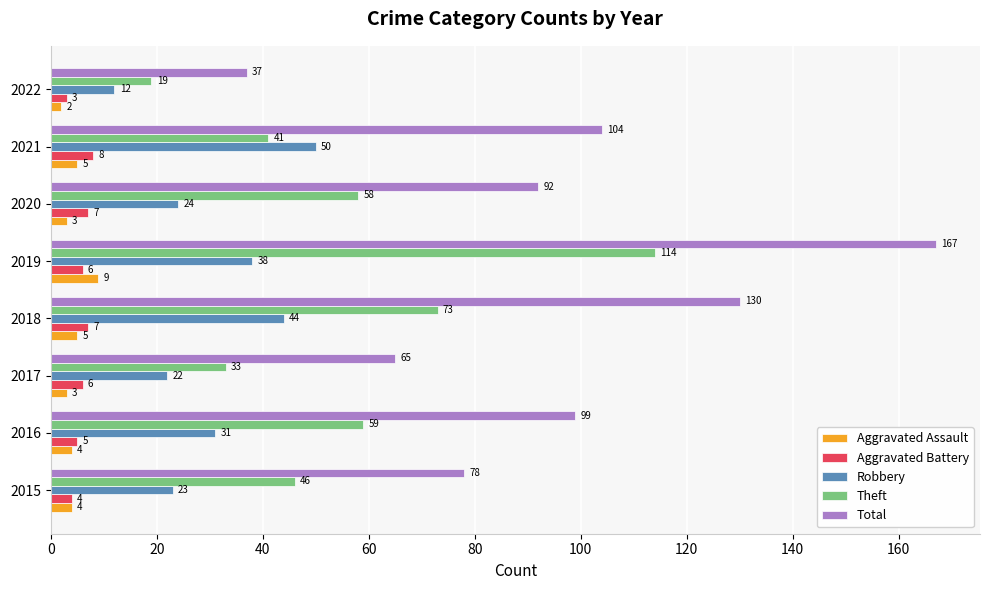

What is the total value across all series at 2018?

259